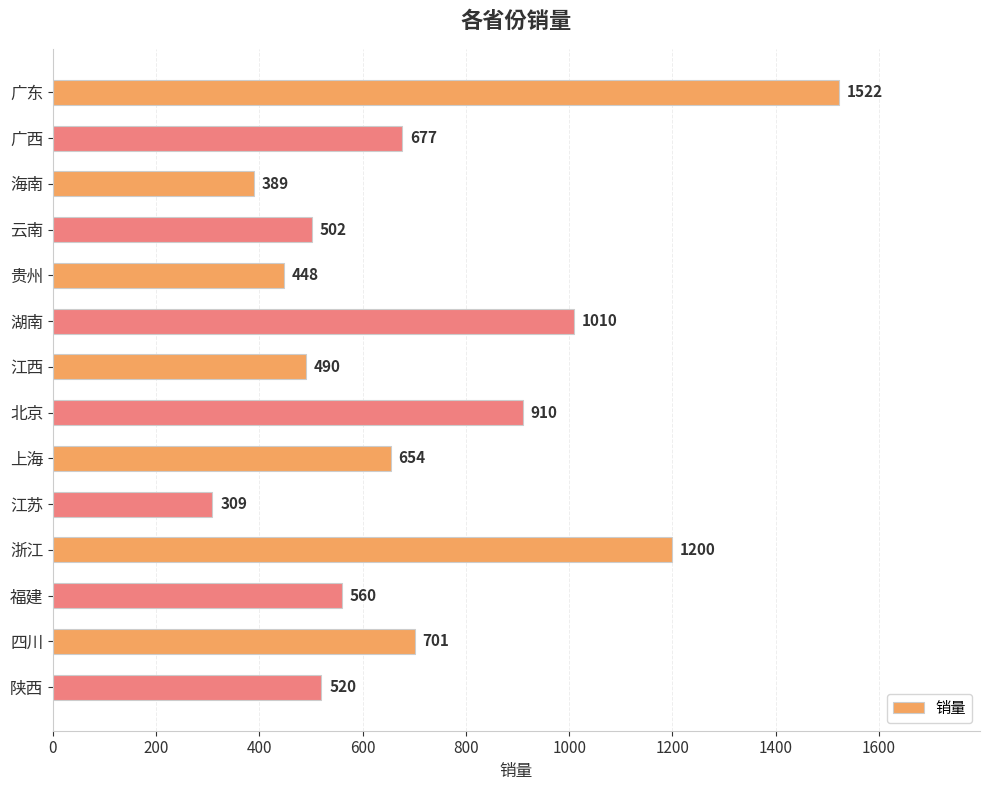

What is the label of the 9th bar from the top?

上海